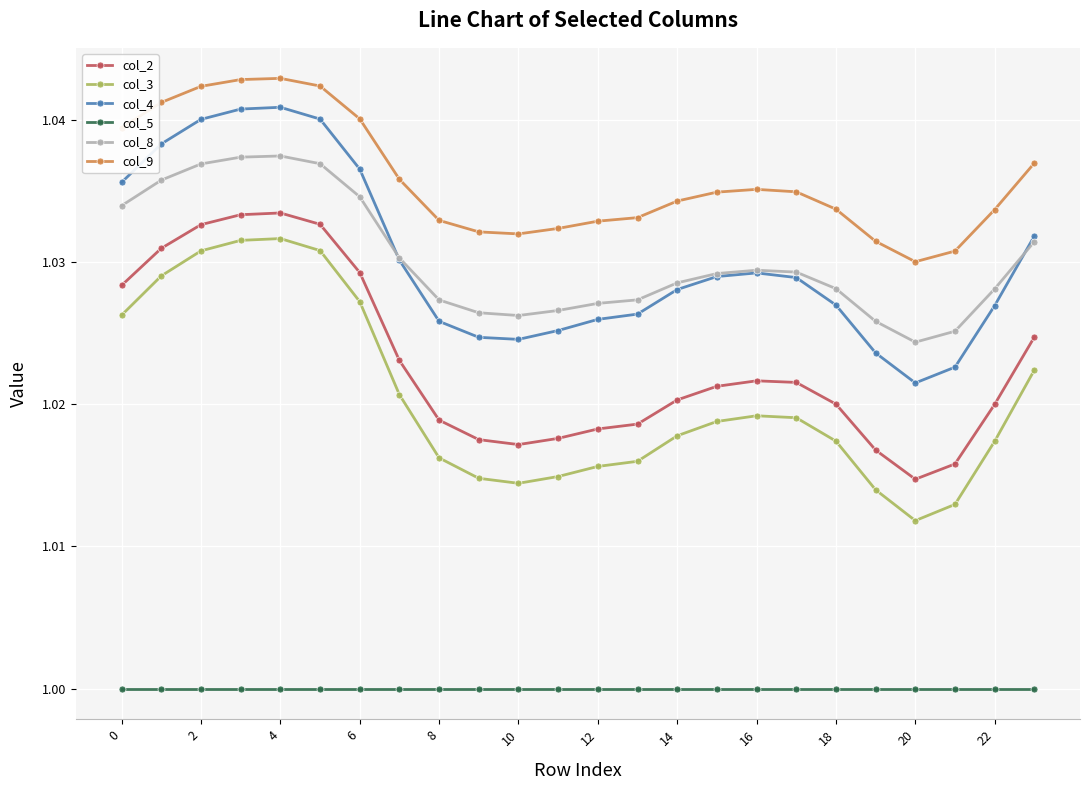

True or false: col_3 and col_4 intersect in this chart.

False